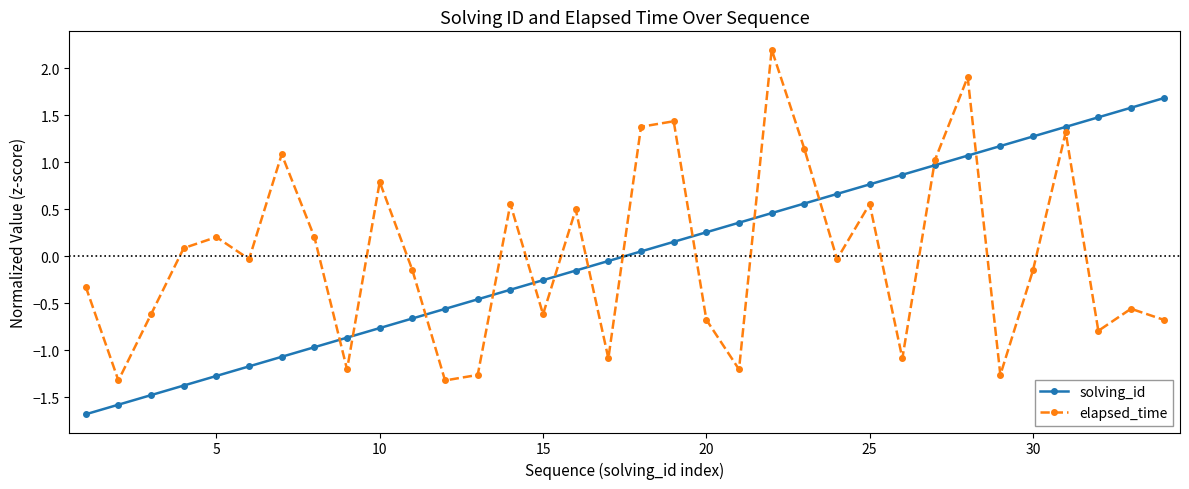

What is the smallest value displayed?

-1.7